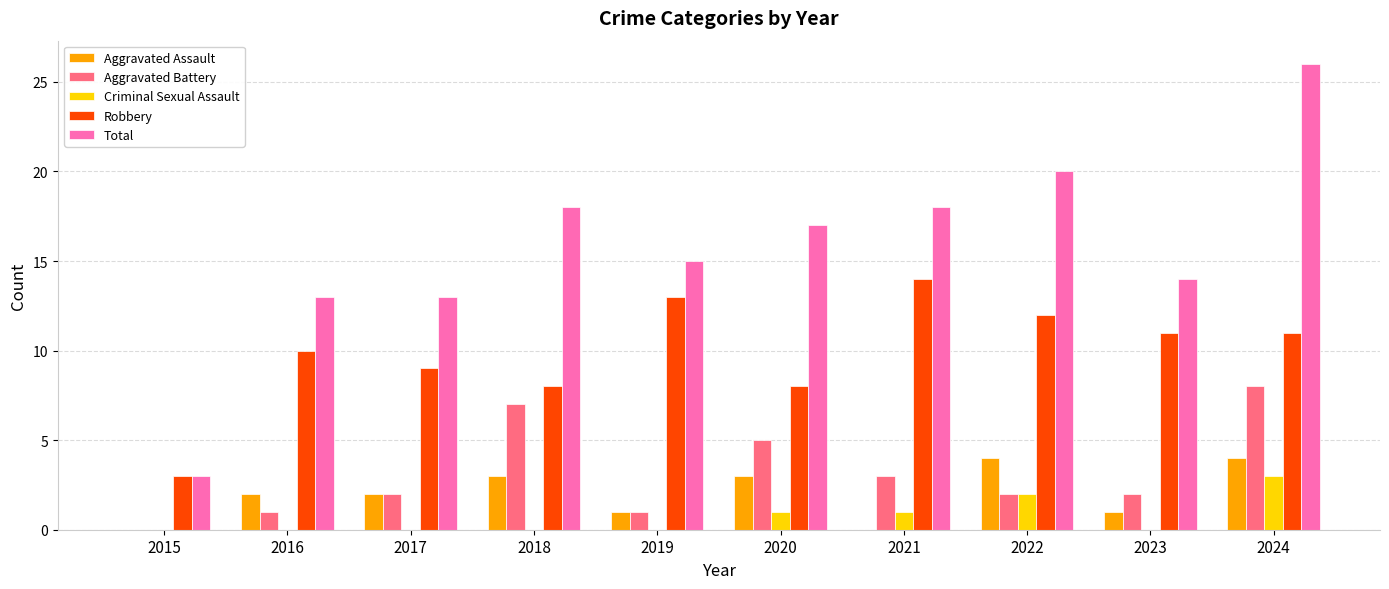

How many groups of bars are there?

10